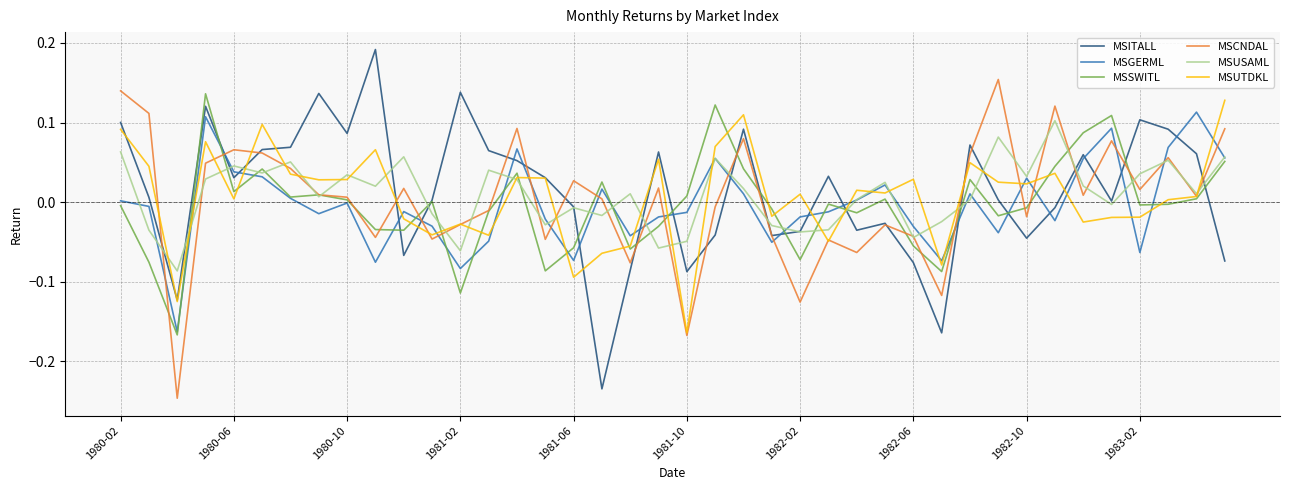

How many lines are shown in the chart?

6